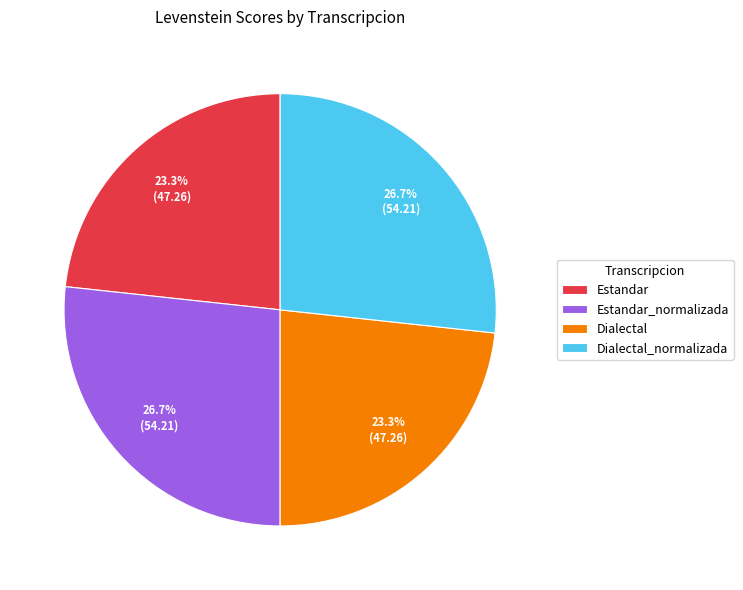

Is Dialectal_normalizada the majority of the pie?

No